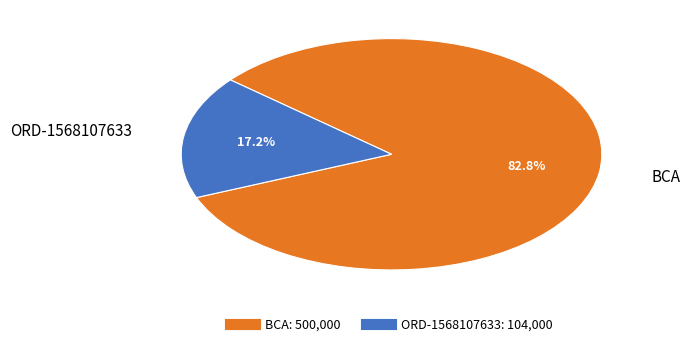

To the nearest percent, what is the difference between the ORD-1568107633 and BCA slice percentages?

66%